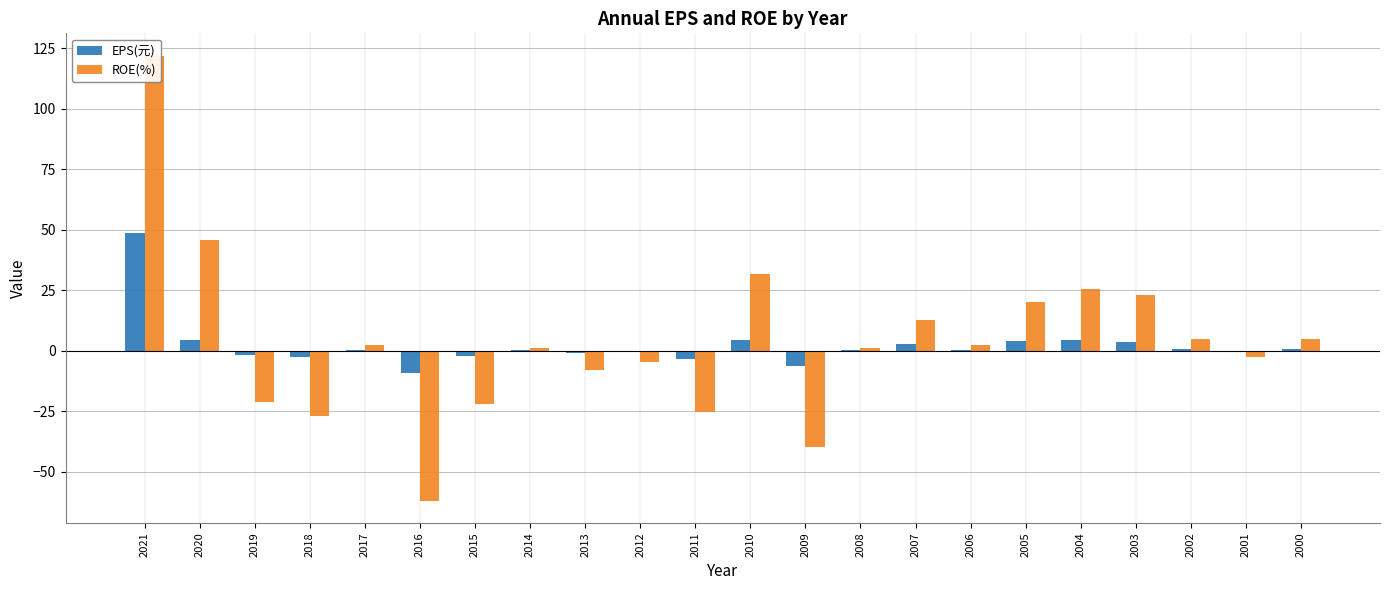

The value of EPS(元) at 2009 is -6.2. True or false?

True